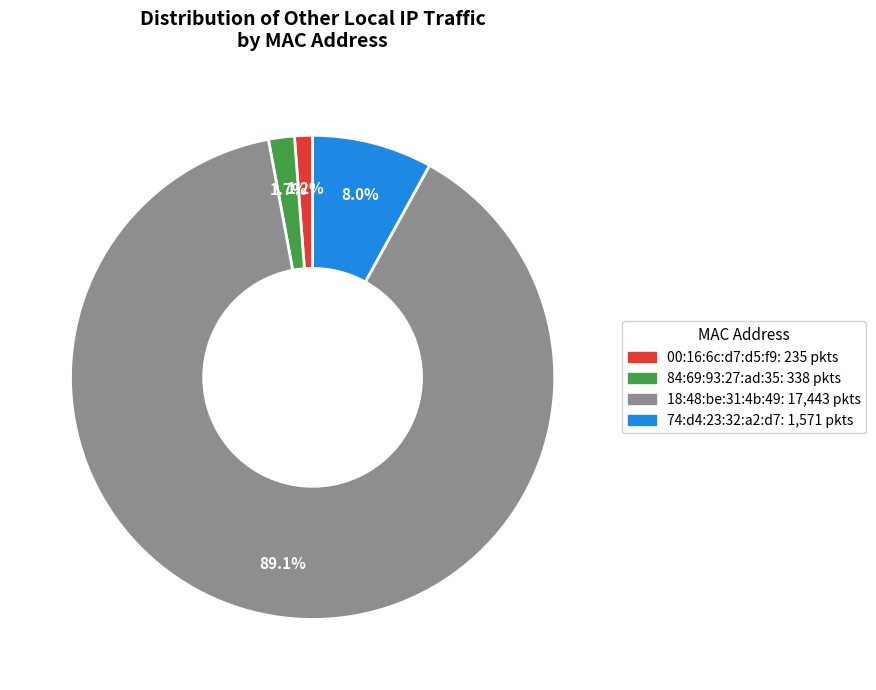

To the nearest percent, what is the difference between the largest and smallest slice percentages?

88%